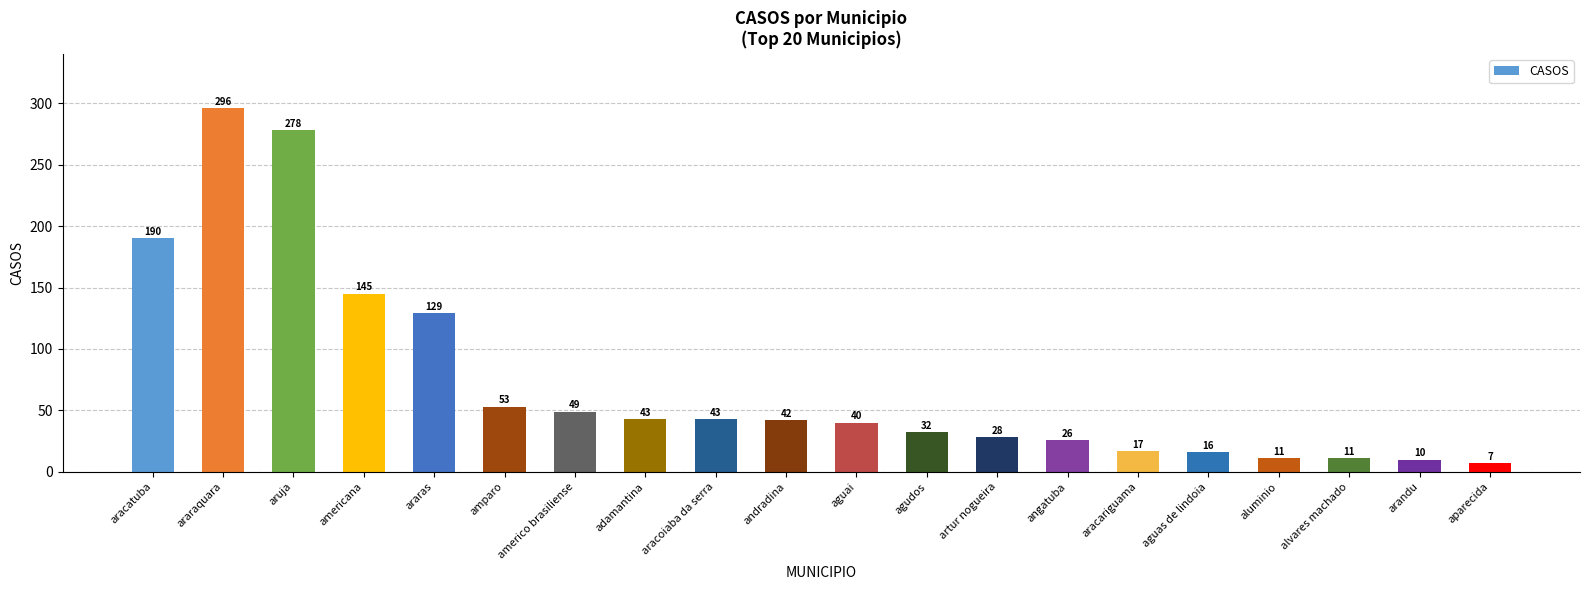

Count the number of categories in the chart.

20